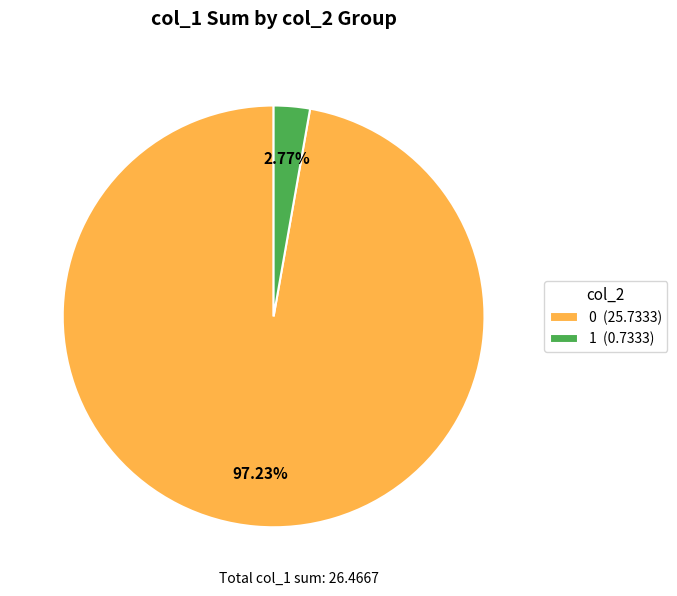

Does any single category account for the majority?

Yes